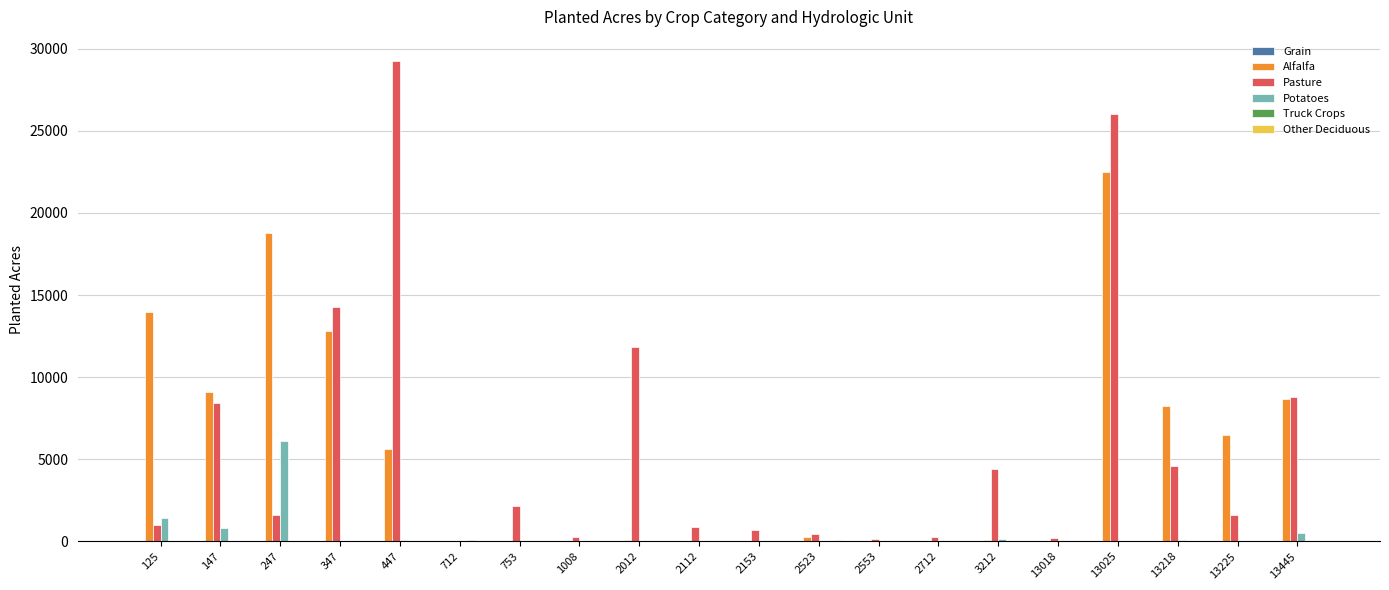

The value of Pasture at 125 is 979. True or false?

True